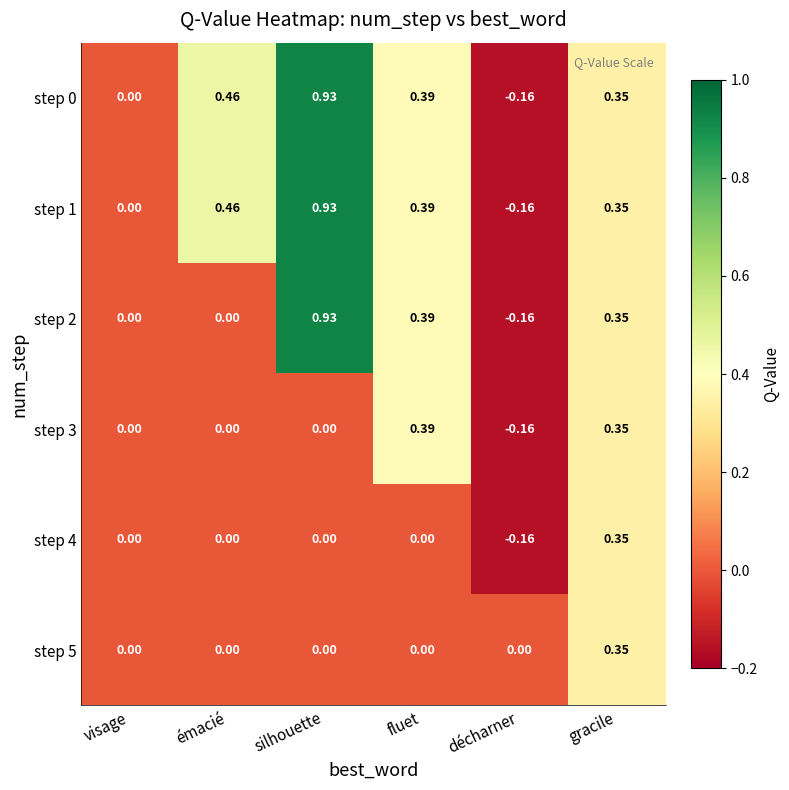

At which category does the chart reach its peak across all series?

silhouette